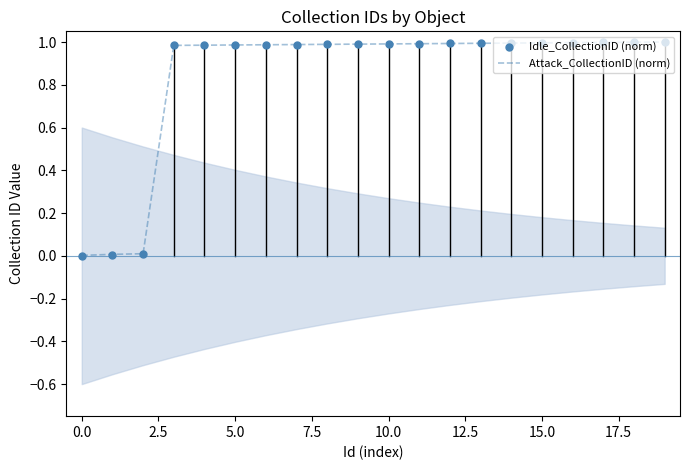

Is it true that Attack_CollectionID (norm) equals 1.0 at 10.0?

True